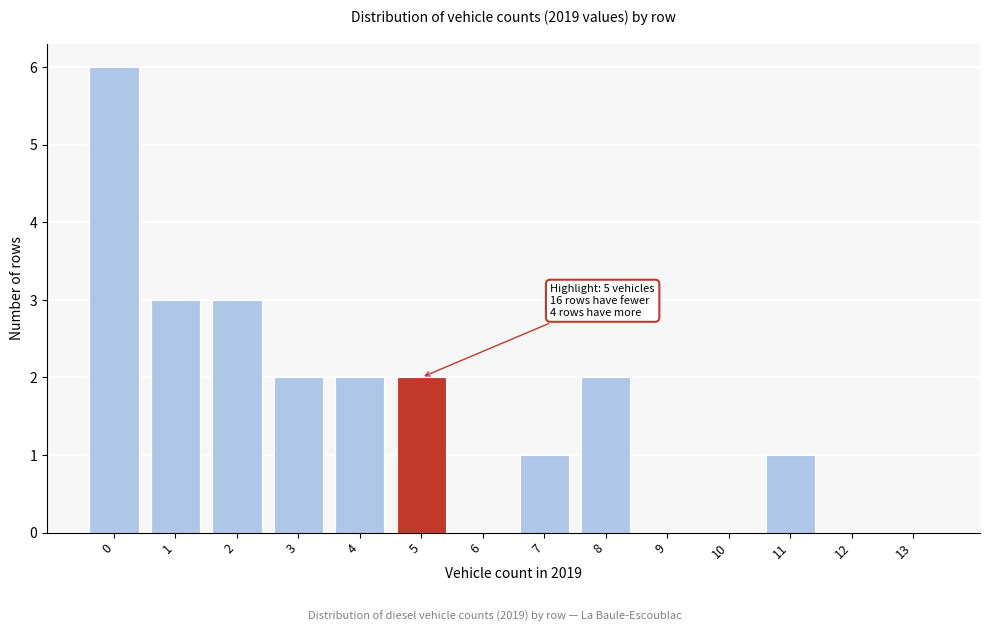

Reading right to left, list all the values displayed in this chart.

13=0	12=0	11=1	10=0	9=0	8=2	7=1	6=0	5=2	4=2	3=2	2=3	1=3	0=6